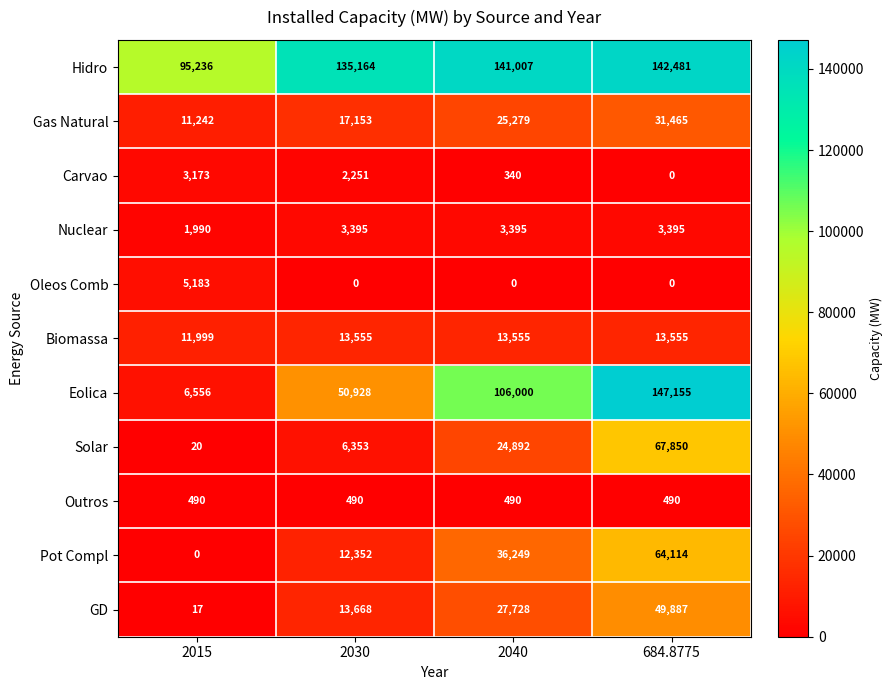

True or false: Eolica has a value of 2733 at 2015.

False